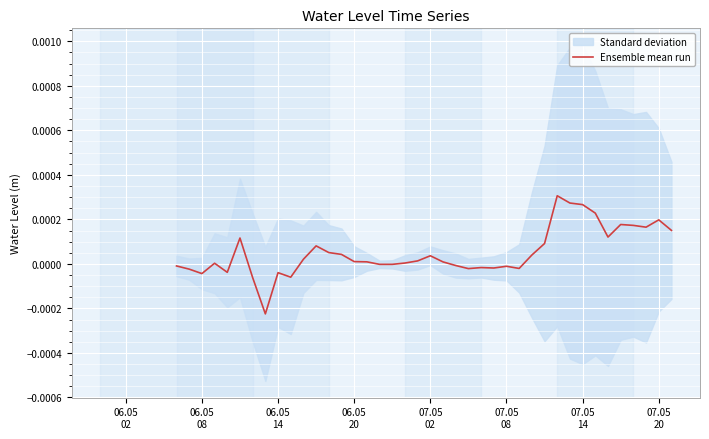

Is it true that the value at 07.05
08 is 0.0?

True